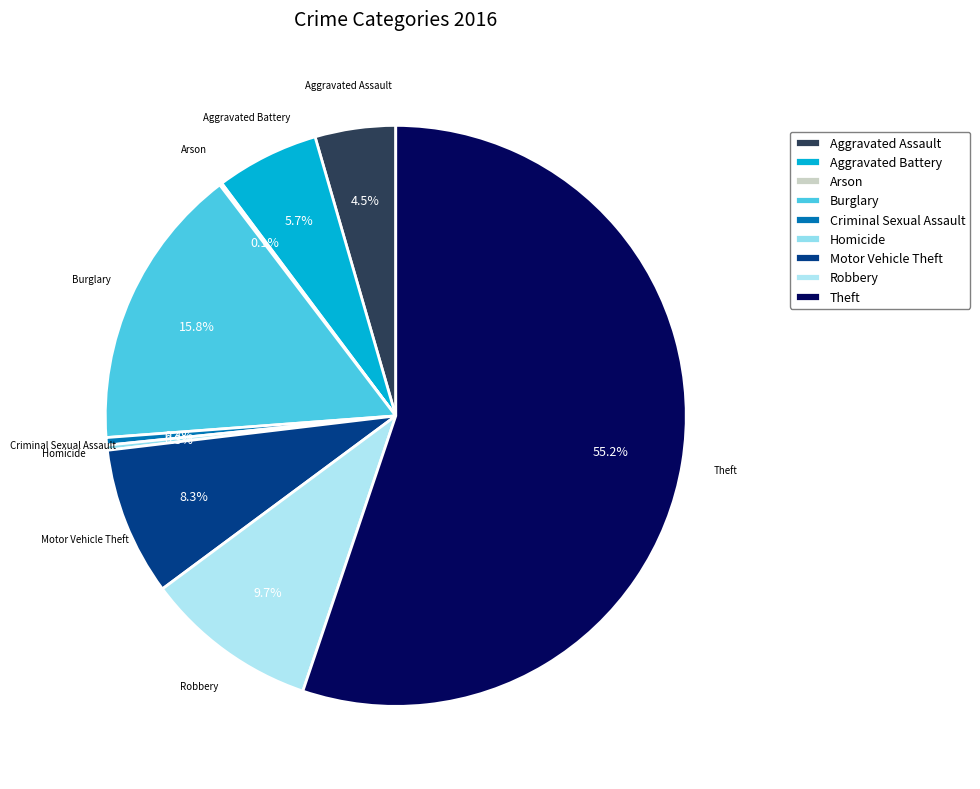

To the nearest percent, what is the difference between the Burglary and Robbery slice percentages?

6%